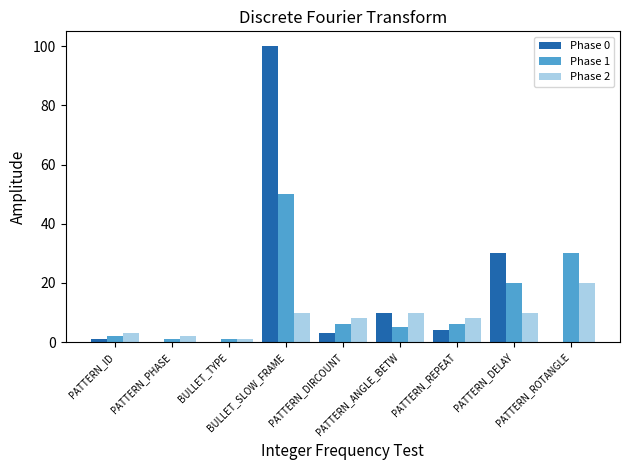

Are the bars grouped side by side (vs. stacked)?

Yes